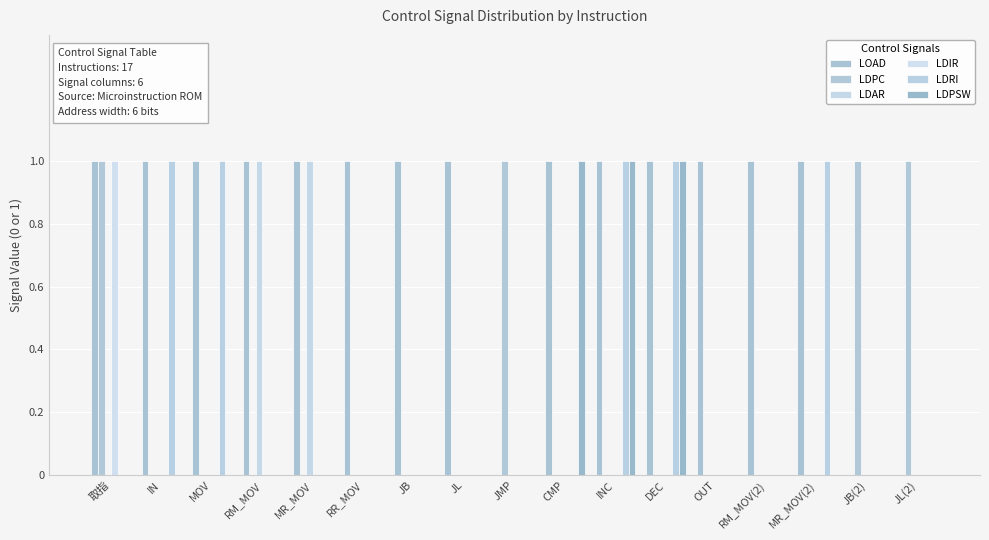

How many data points does each series have?

17